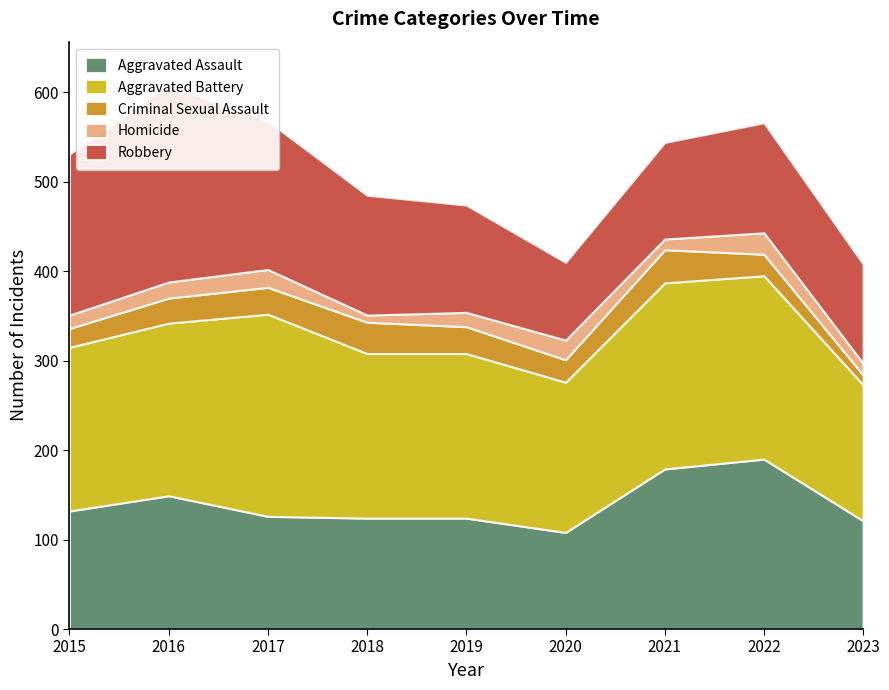

In Aggravated Battery, how many points are lower than both neighbors (excluding endpoints)?

1